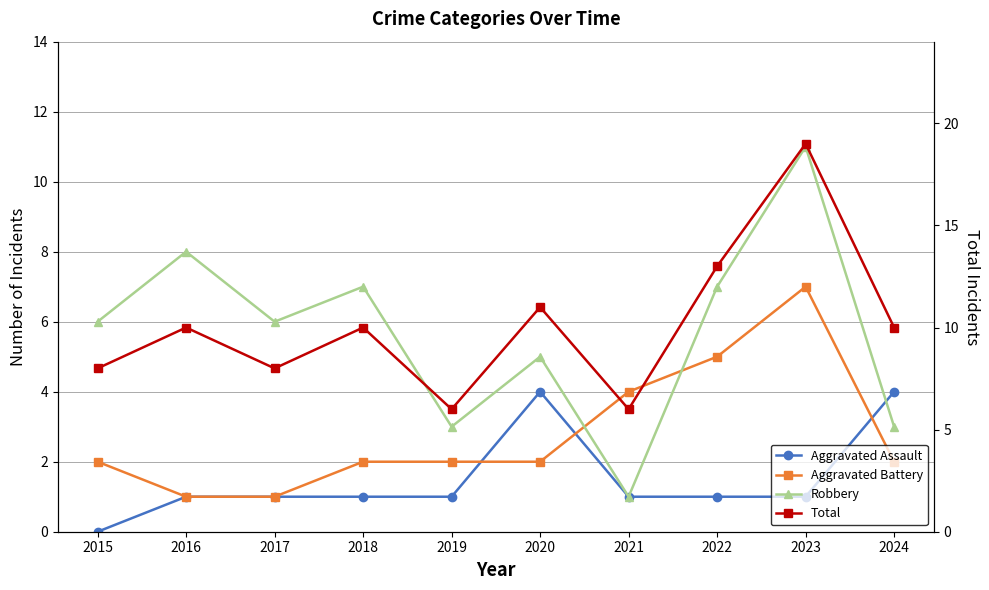

True or false: Aggravated Assault has a value of 1 at 2023.

True